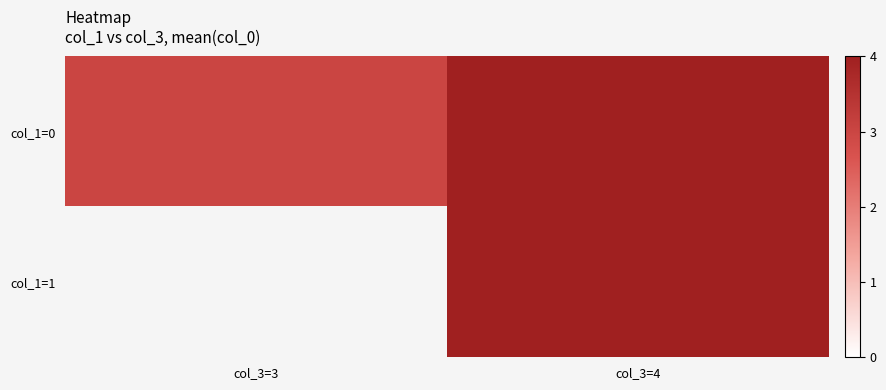

What is the average value of the col_1=0 series?

3.8